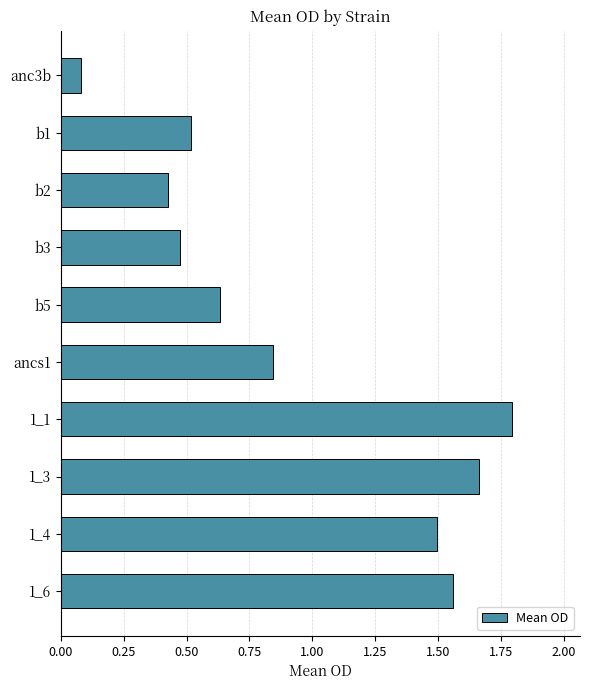

Does the chart contain stacked bars?

No